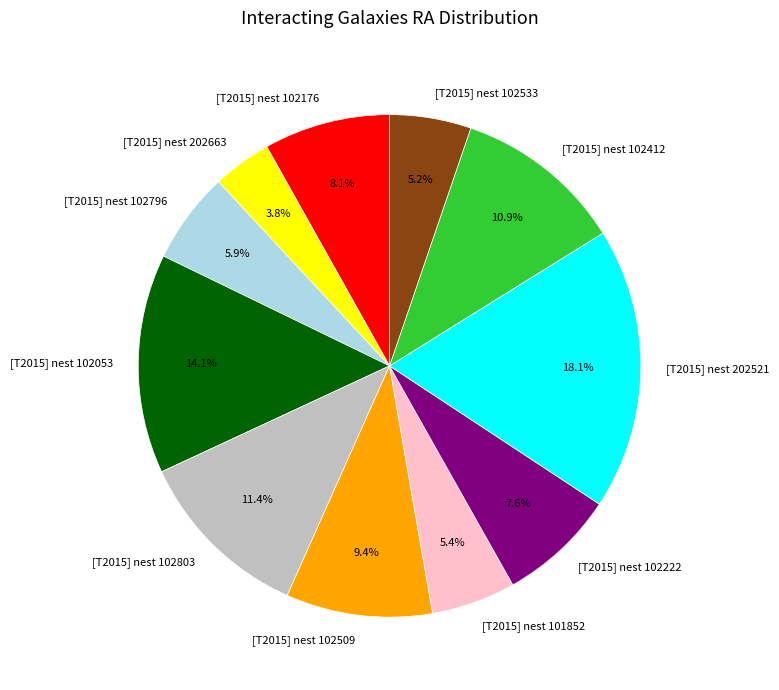

Combined, do [T2015] nest 101852 and [T2015] nest 102803 account for over 50%?

No